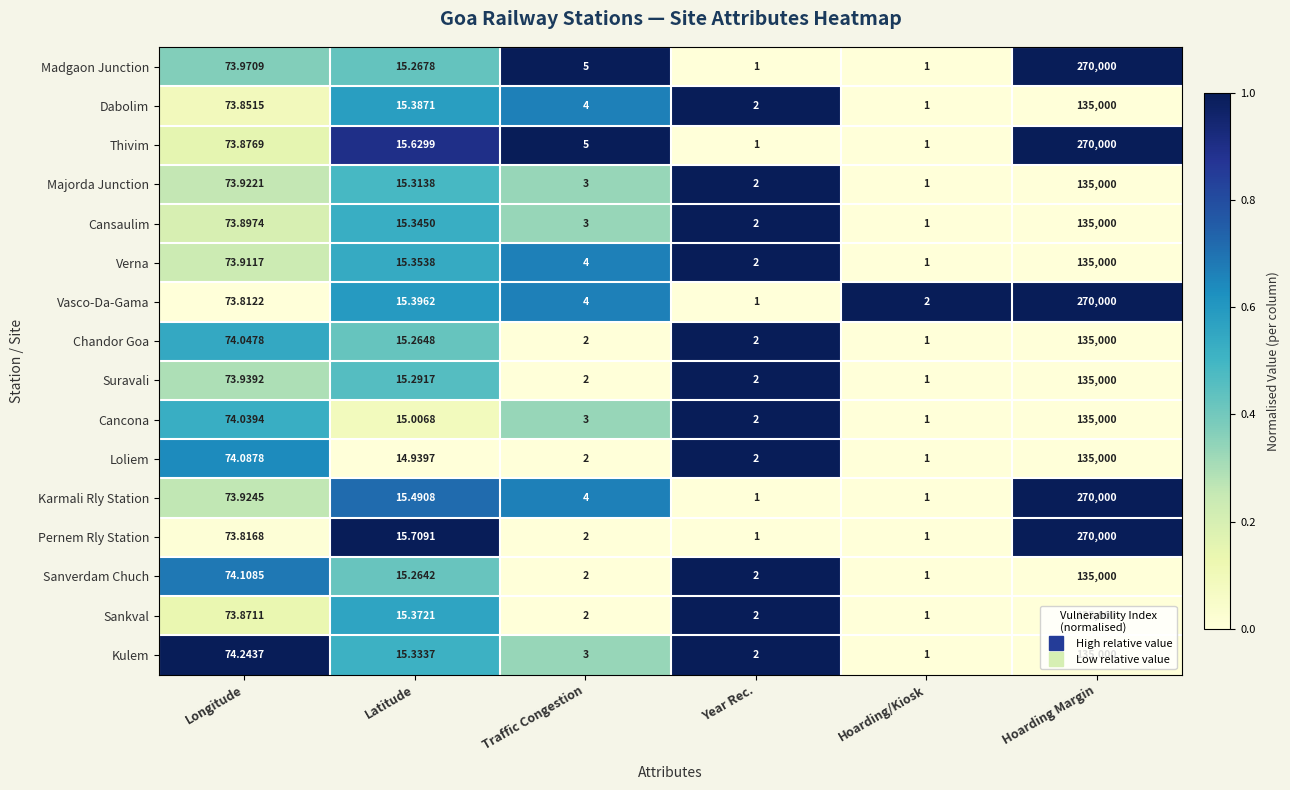

Rank the series at Longitude from highest to lowest value.

Kulem, Sanverdam Chuch, Loliem, Chandor Goa, Cancona, Madgaon Junction, Suravali, Karmali Rly Station, Majorda Junction, Verna, Cansaulim, Thivim, Sankval, Dabolim, Pernem Rly Station, Vasco-Da-Gama